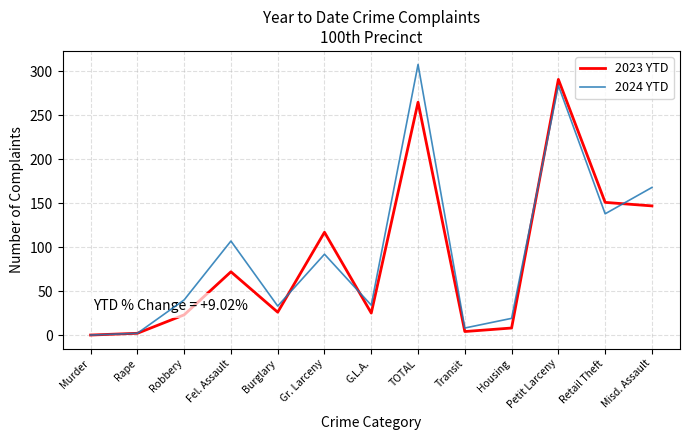

What is the highest value of the 2024 YTD series?

308